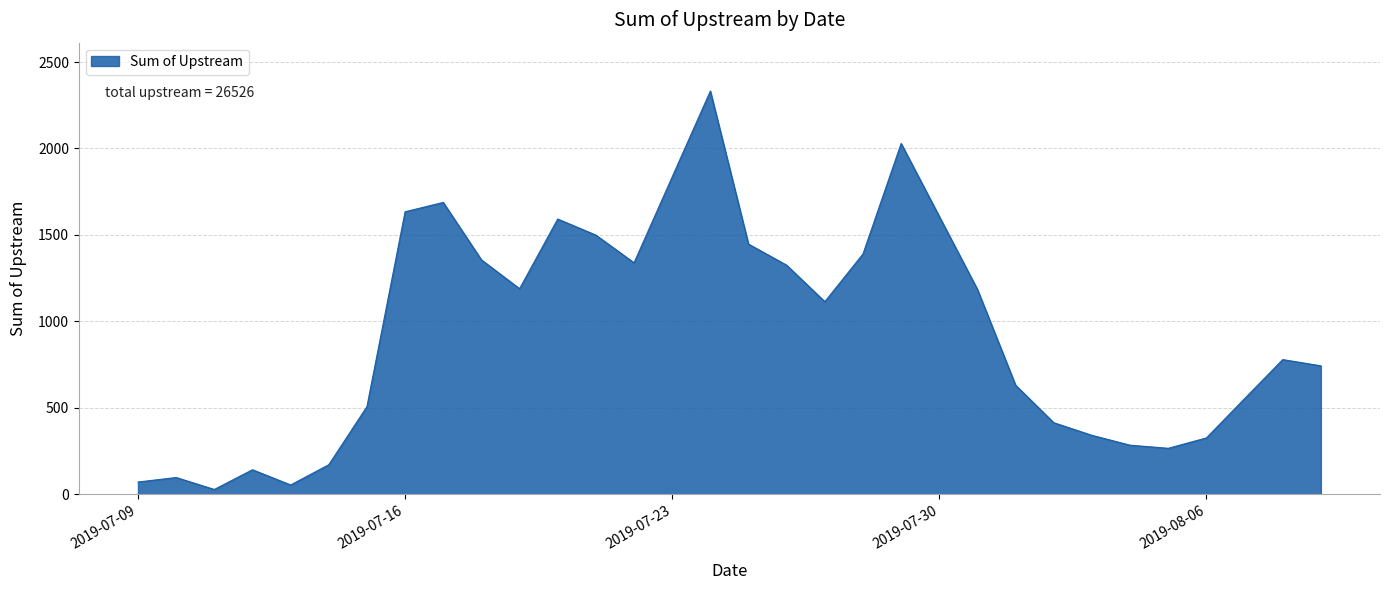

What is the greatest value displayed?

2332